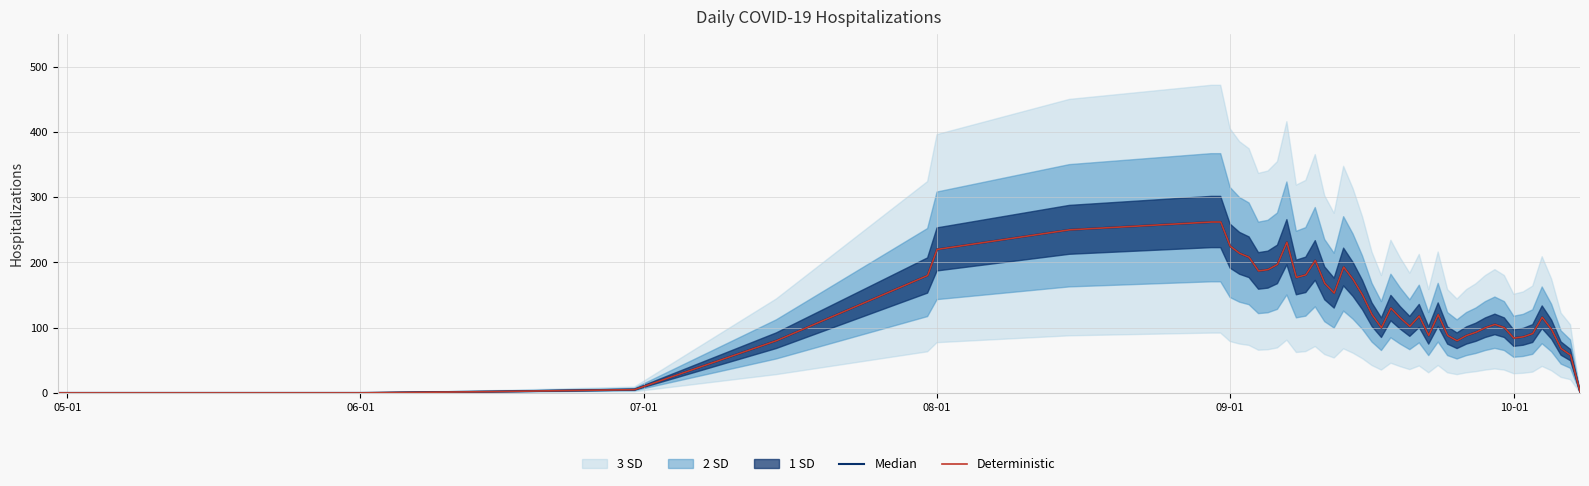

The chart shows a value of 180 at 2021-07-31. True or false?

True